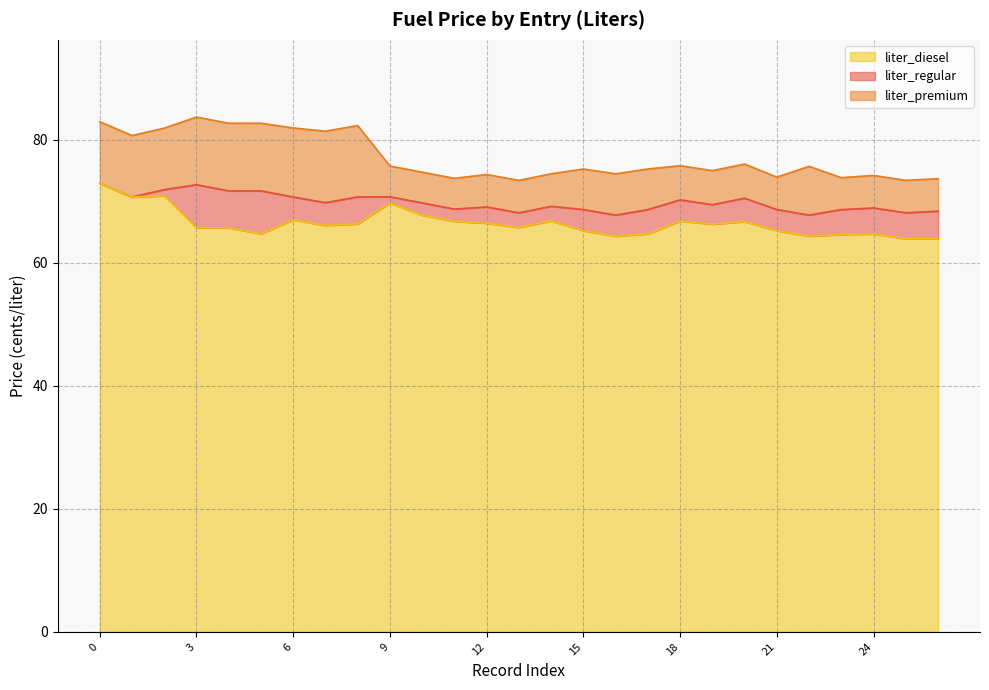

Between 8 and 23, which series saw the biggest shift?

liter_premium